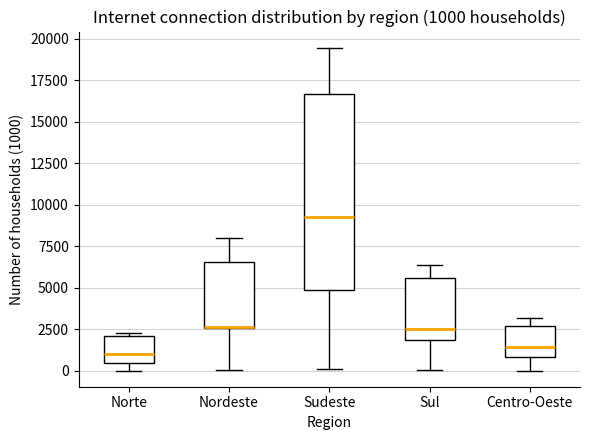

Comparing the boxes themselves (not the whiskers), which one is the tallest?

Sudeste